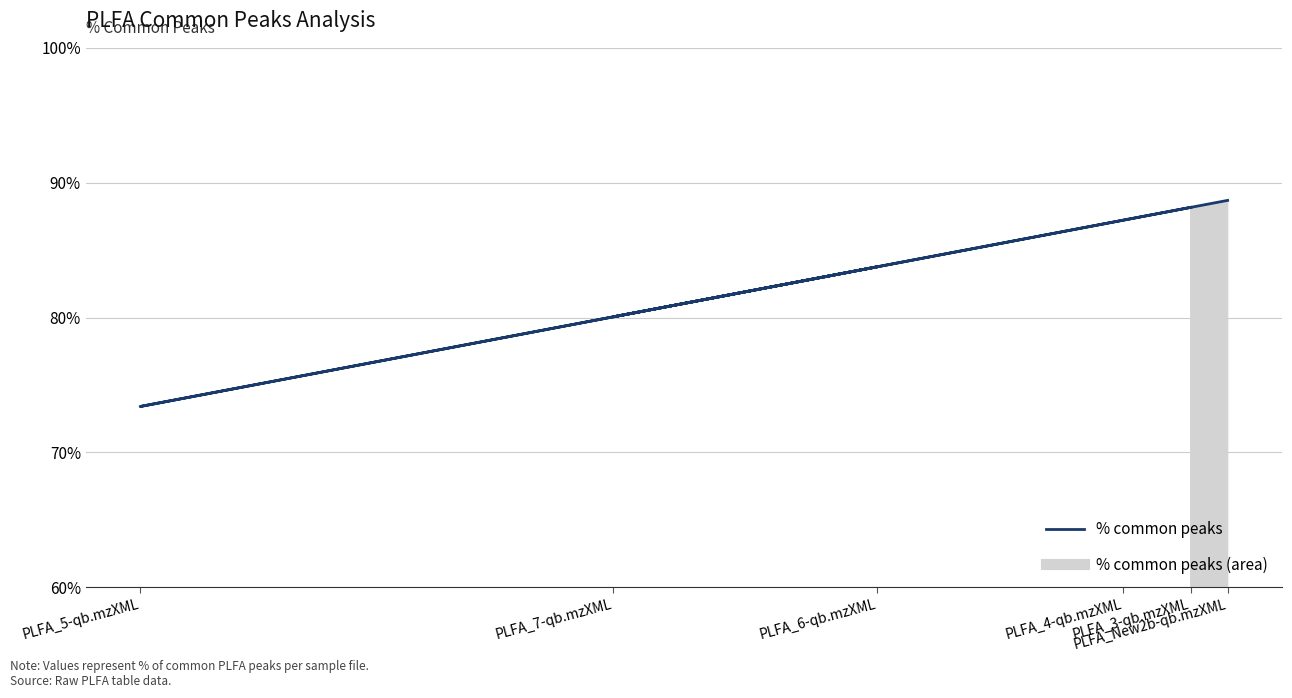

Between PLFA_4-qb.mzXML and PLFA_7-qb.mzXML, which is larger?

PLFA_4-qb.mzXML